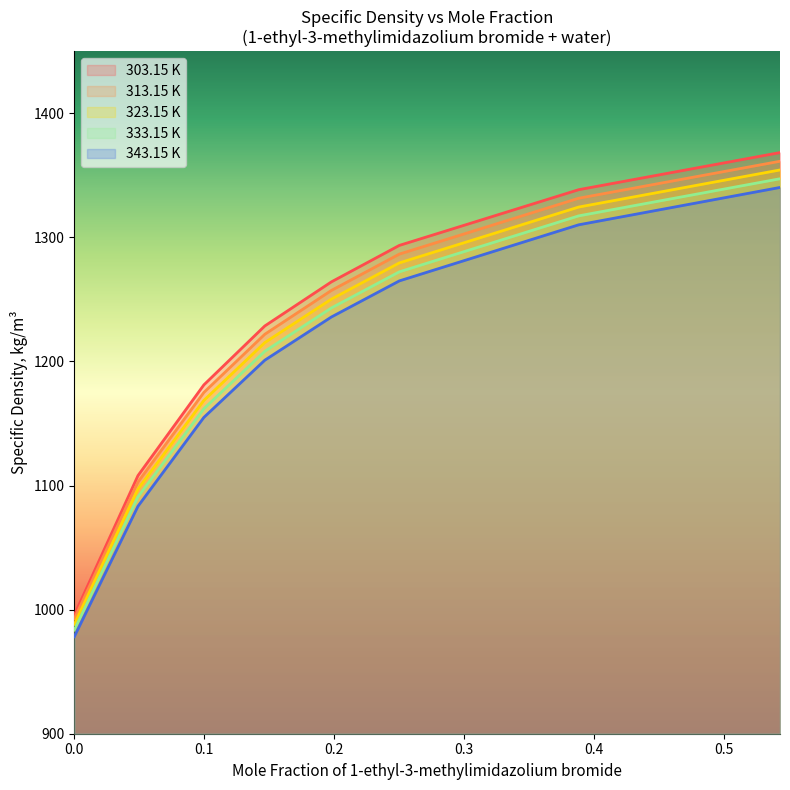

At which label is 343.15 K closest to 1159?

0.0997